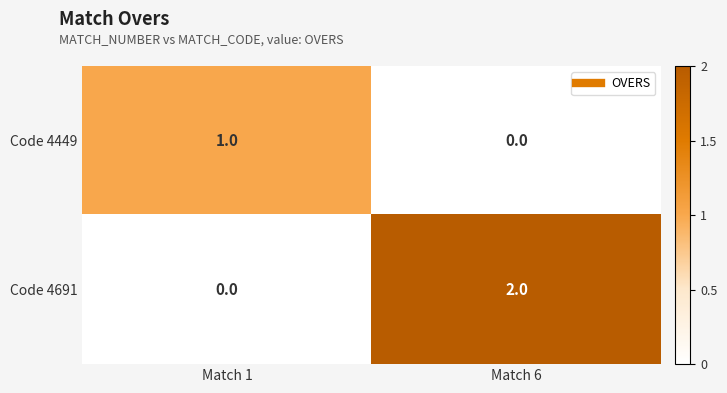

Which label corresponds to the largest value in the chart?

Match 6